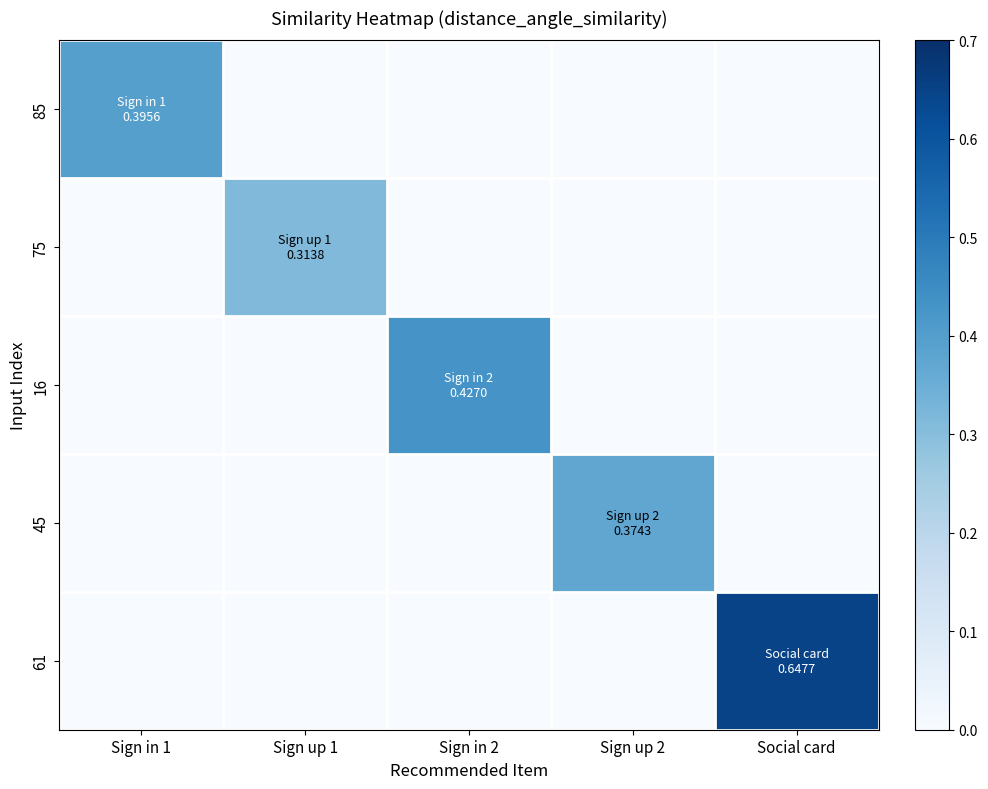

Which series has the largest range (max minus min)?

61